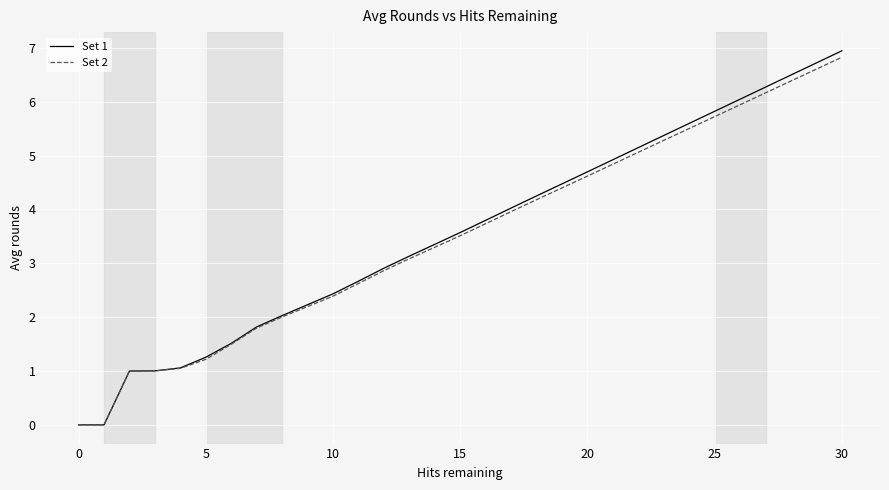

Which series has the largest range (max minus min)?

Set 1